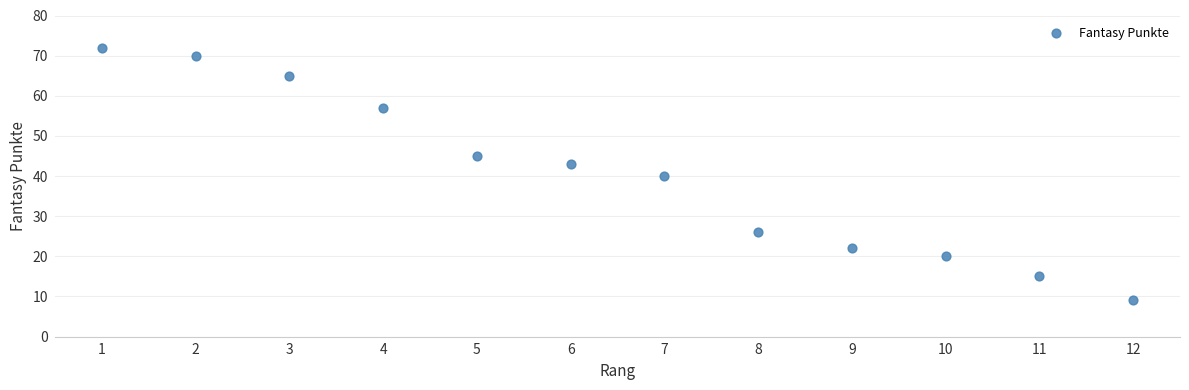

What is the range of X values (max minus min)?

11